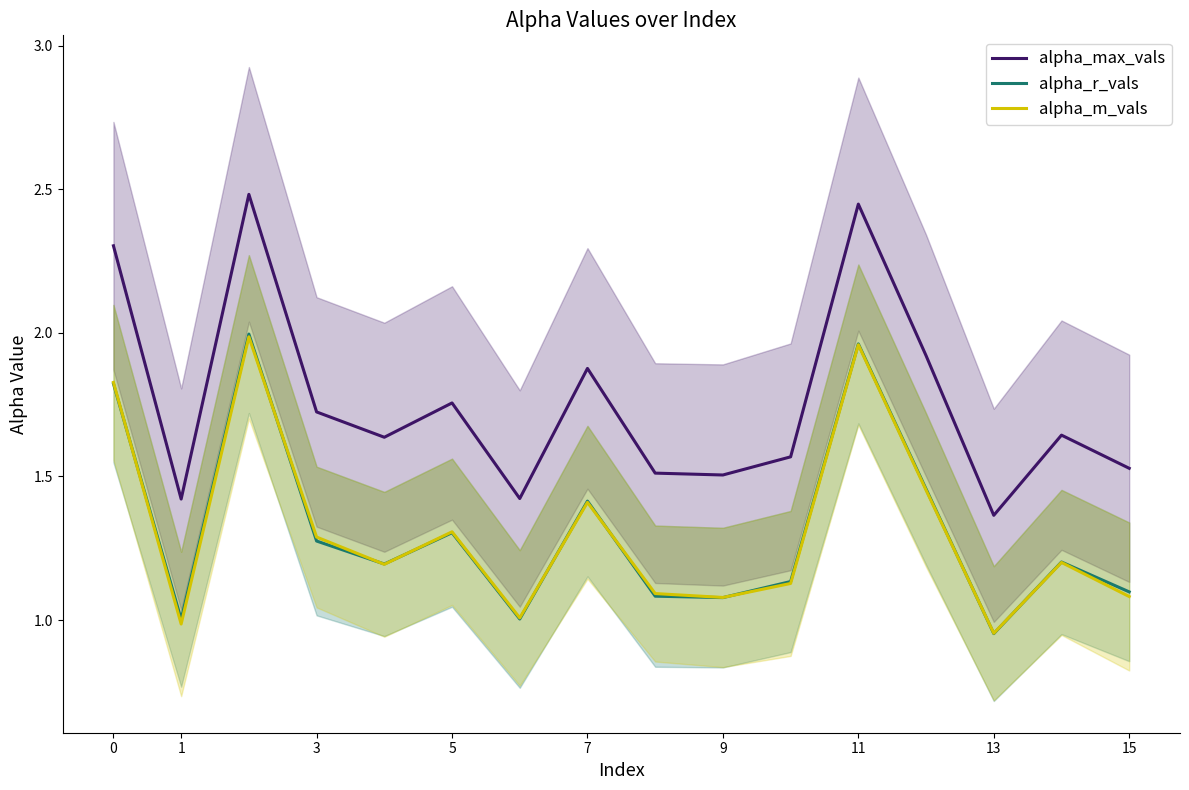

What is the difference between the maximum and second lowest values in the alpha_m_vals series?

1.0